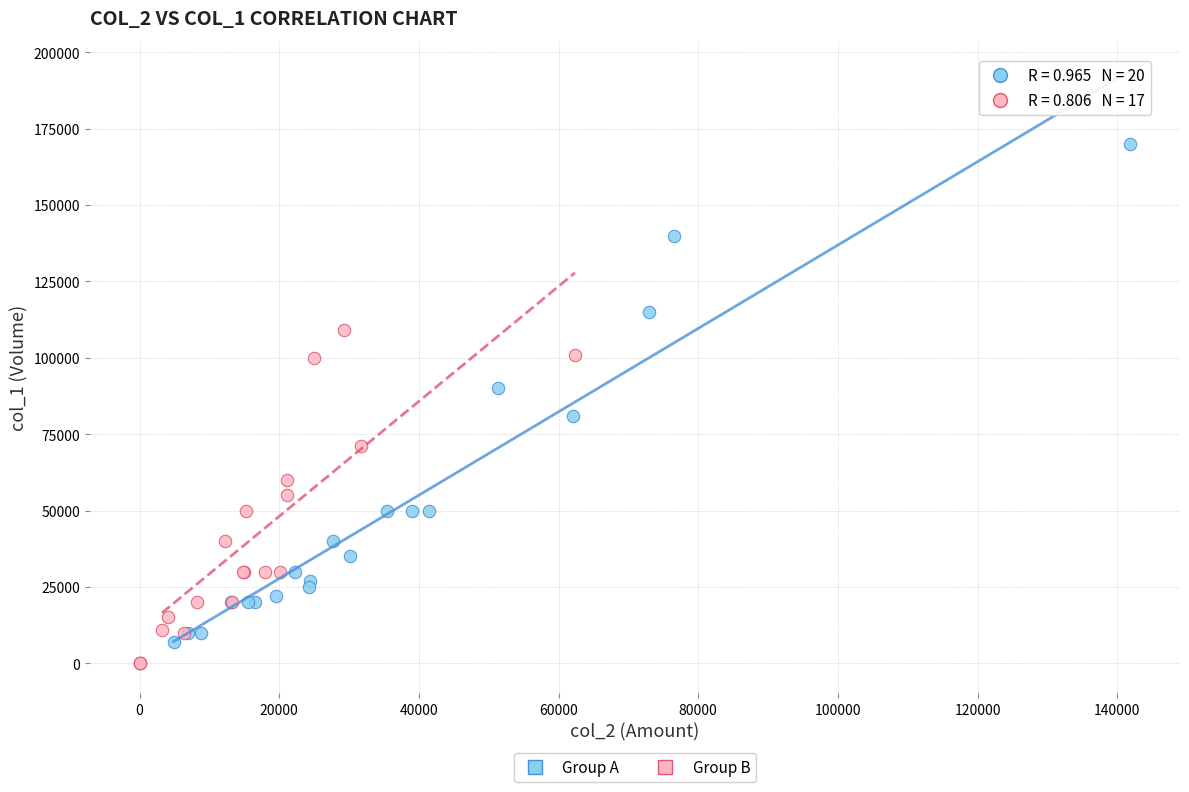

Which series contains the lowest Y value?

Group B